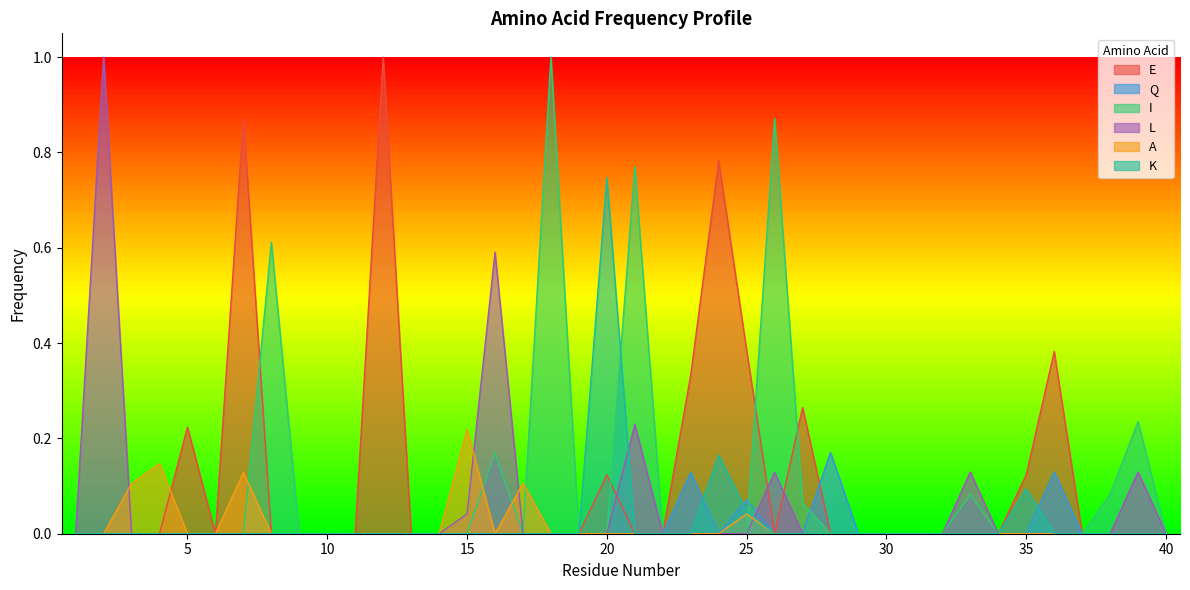

At which label is E closest to 0?

1